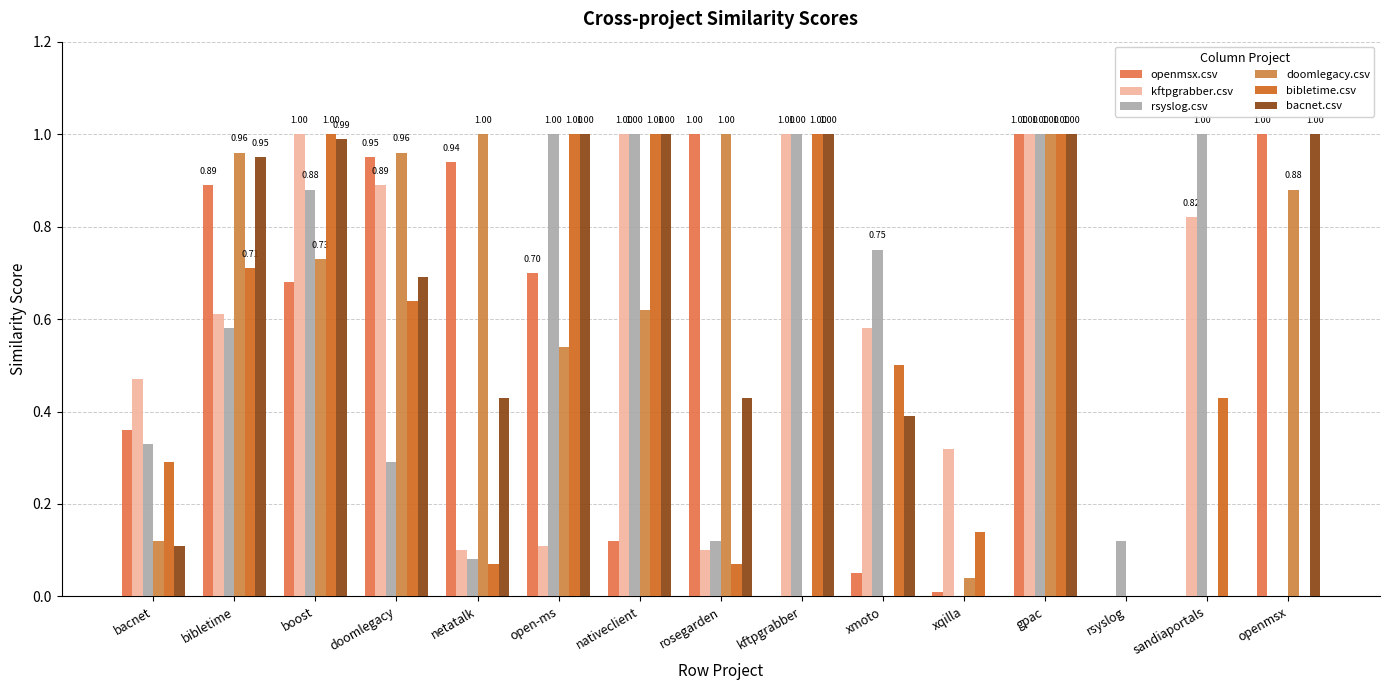

How many groups of bars are there?

15